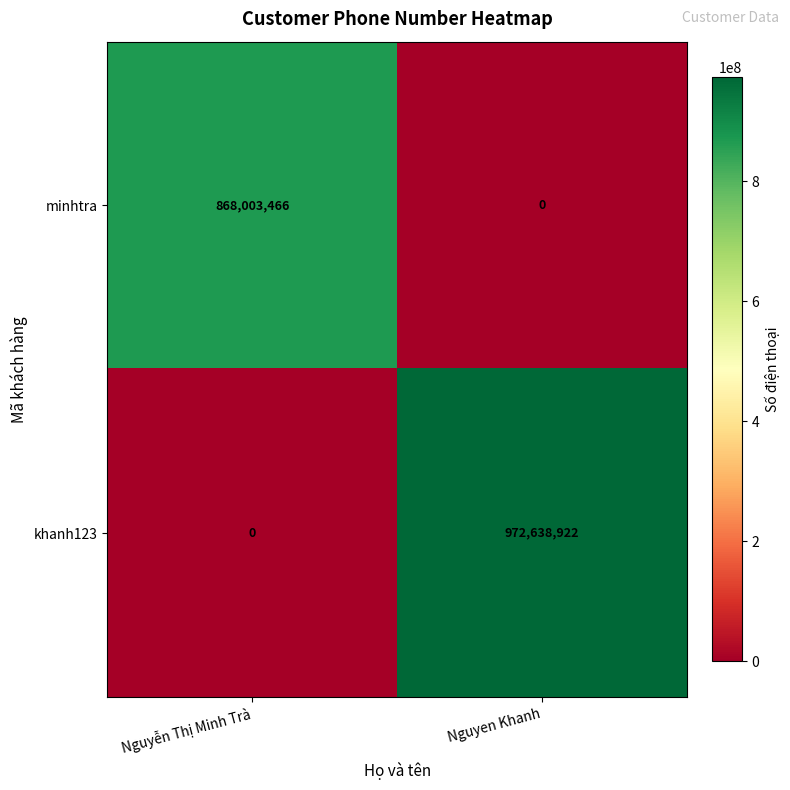

What is the sum of all minhtra values?

868003466